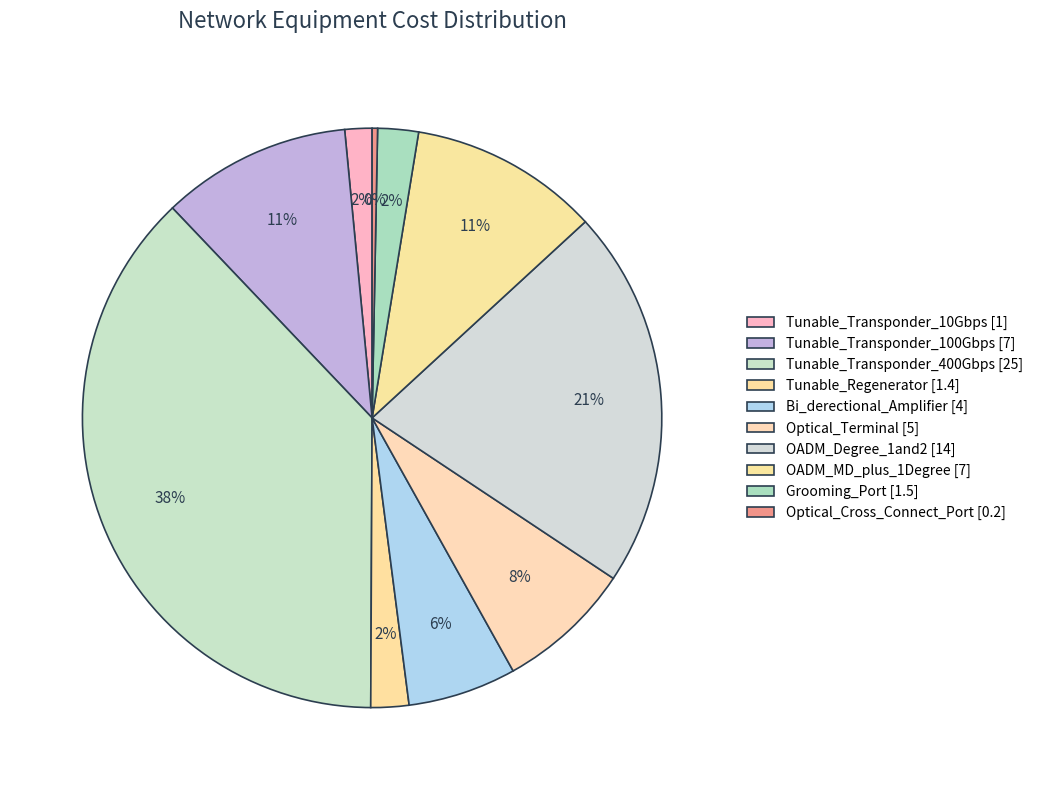

Does Optical_Terminal account for over 50% of the chart?

No